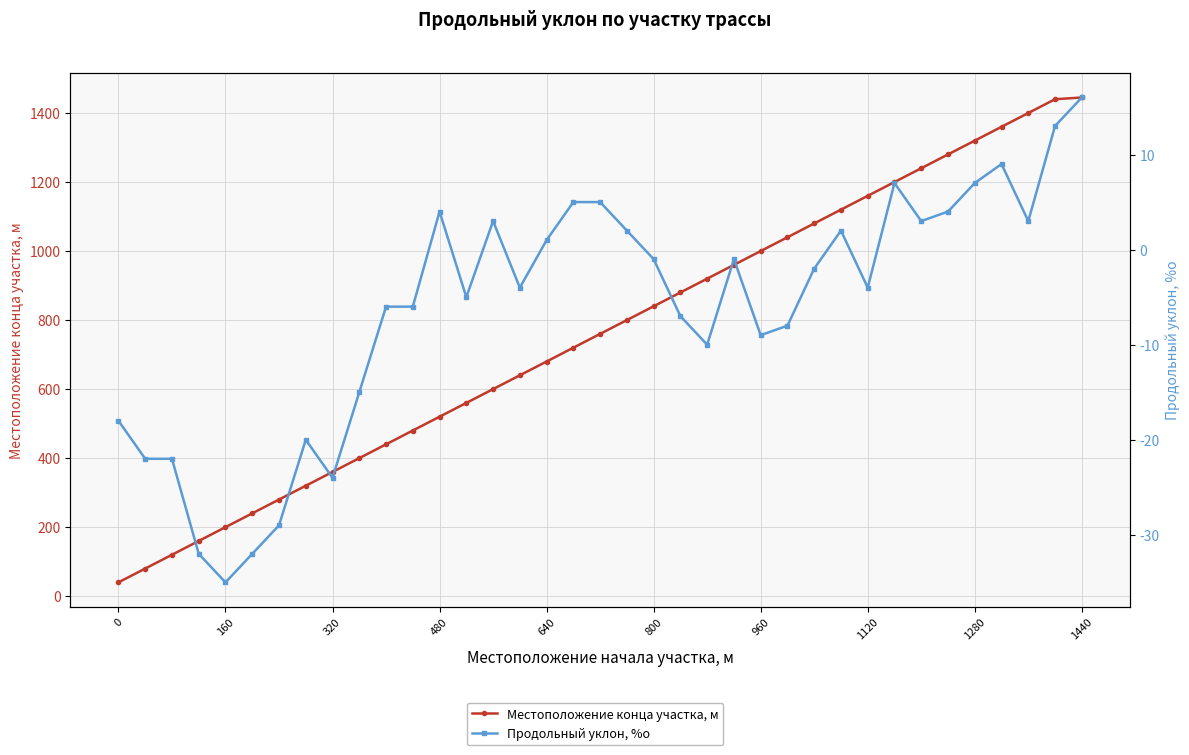

The Местоположение конца участка, м series shows 680 at 640. True or false?

True